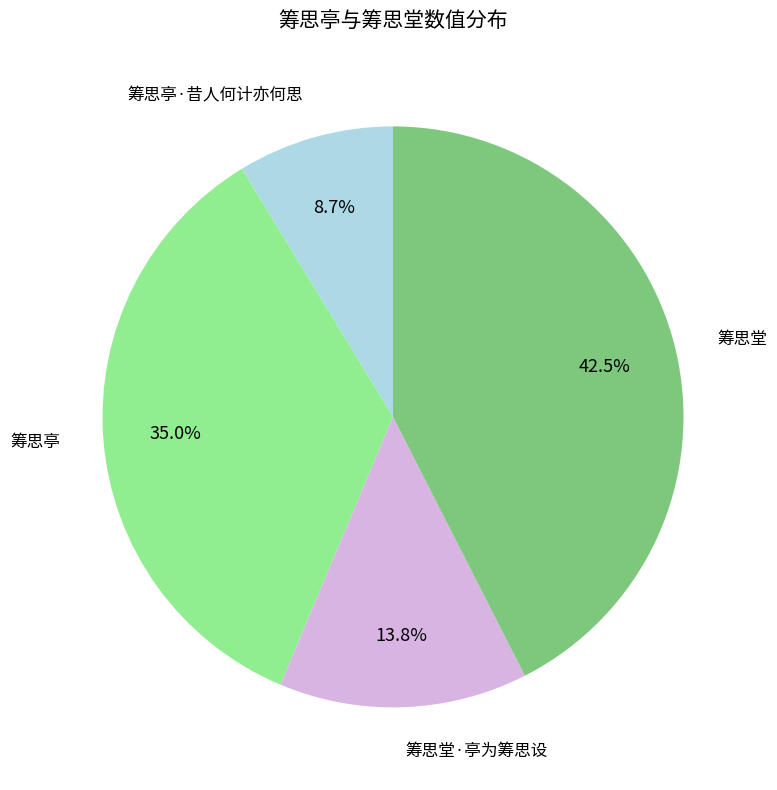

Is there any slice that represents more than half of the pie?

No